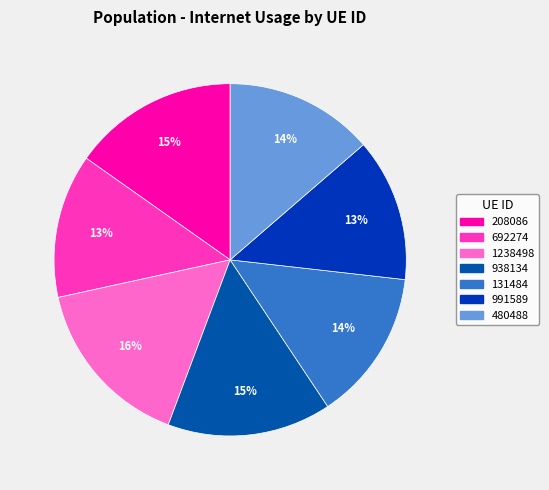

Is there any slice that represents more than half of the pie?

No